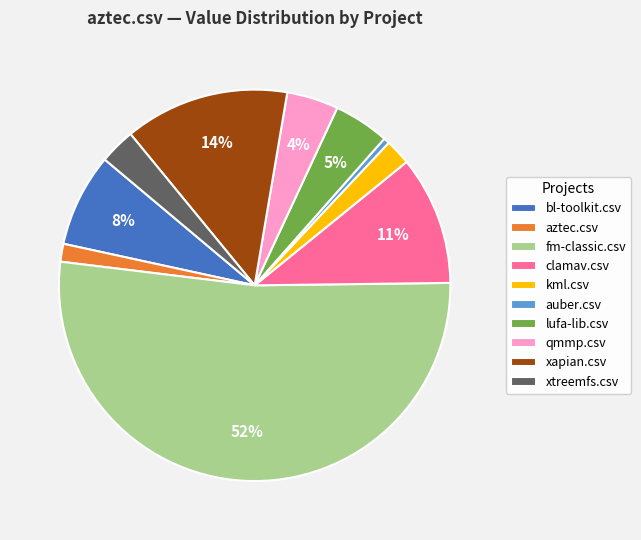

Do bl-toolkit.csv and lufa-lib.csv together represent more than half of the pie?

No